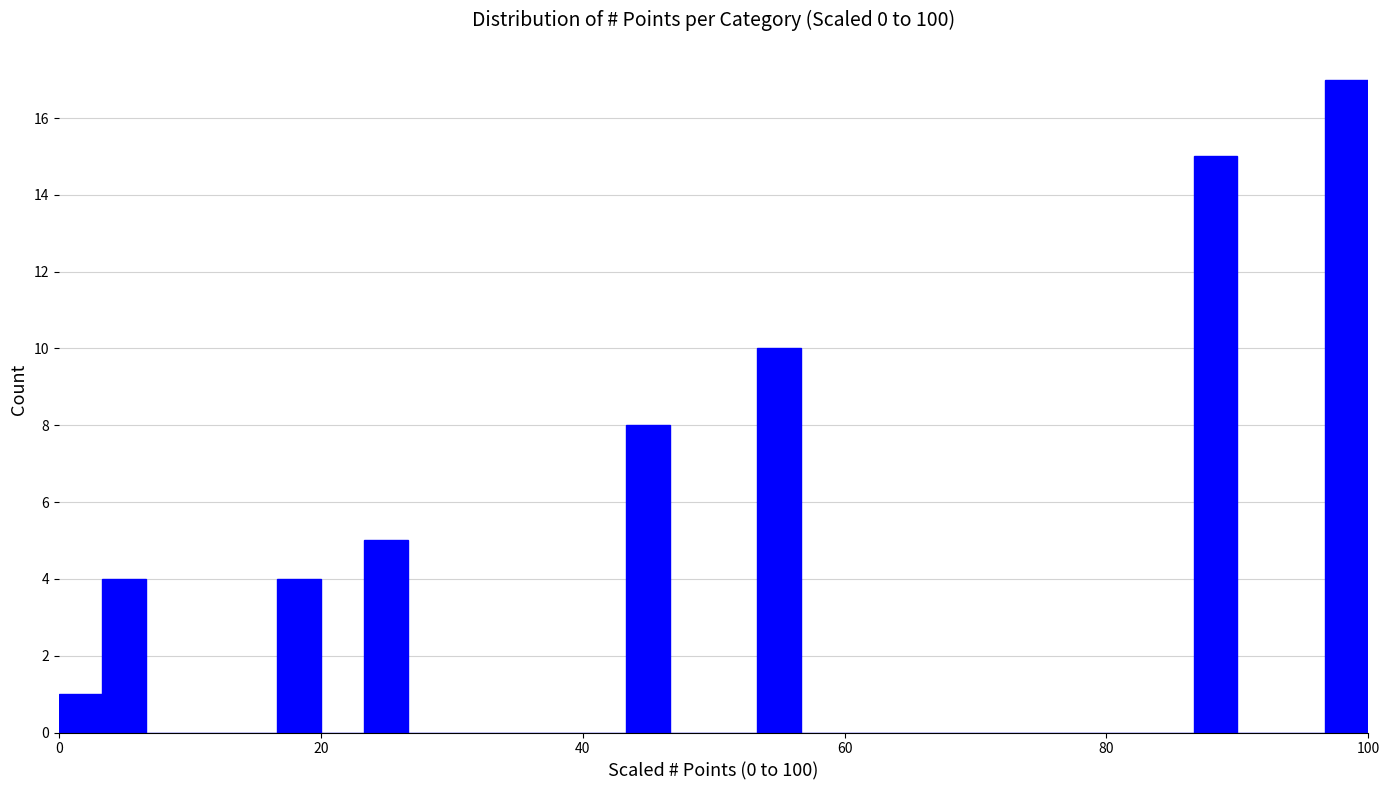

Around what value on the x-axis is the tallest bar? Give the approximate position of its centre, as read against the axis.

98